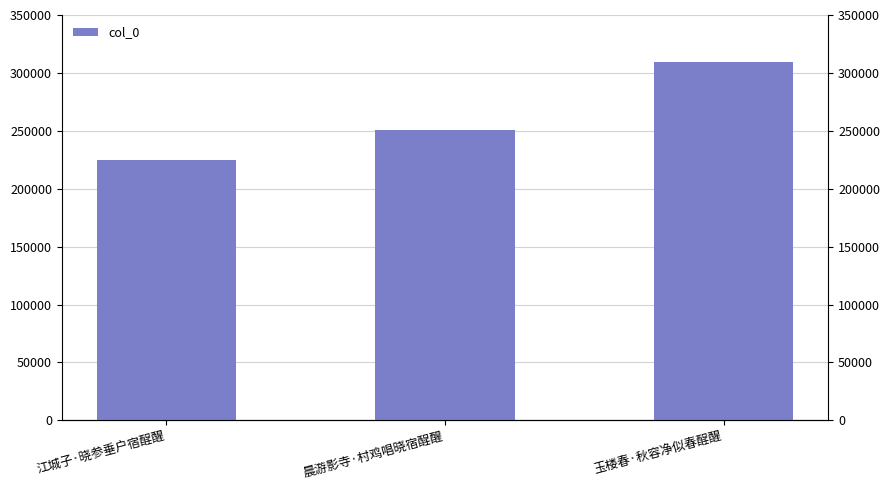

True or false: the data shows 309604 at 玉楼春·秋容净似春酲醒.

True